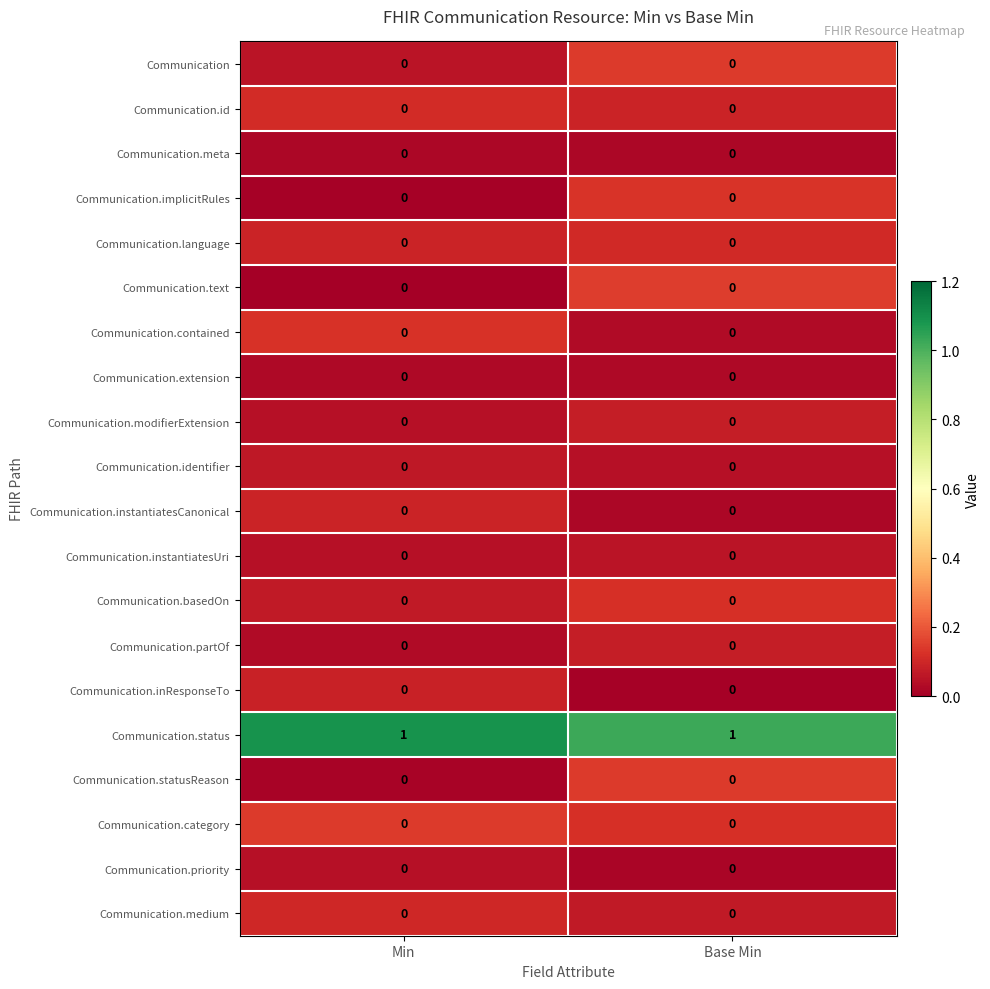

The value of Communication.implicitRules at Min is 0. True or false?

True